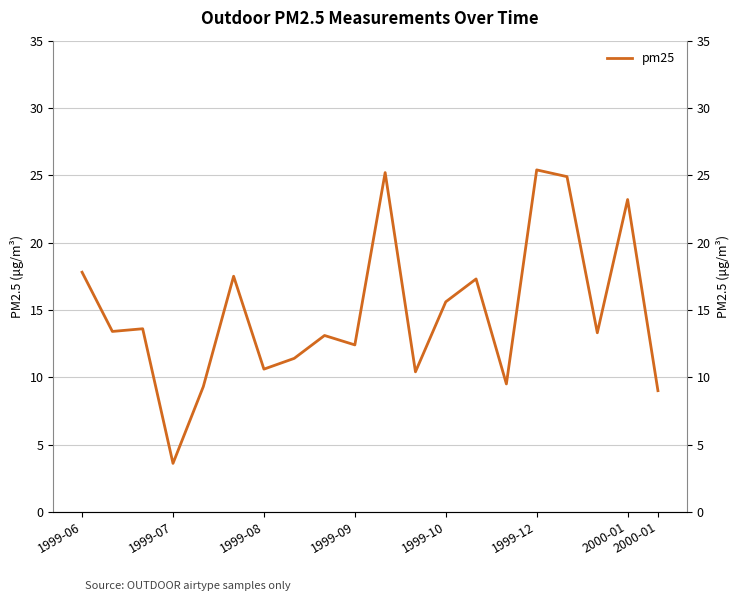

Which has a higher value, 1999-06 or 1999-10?

1999-06